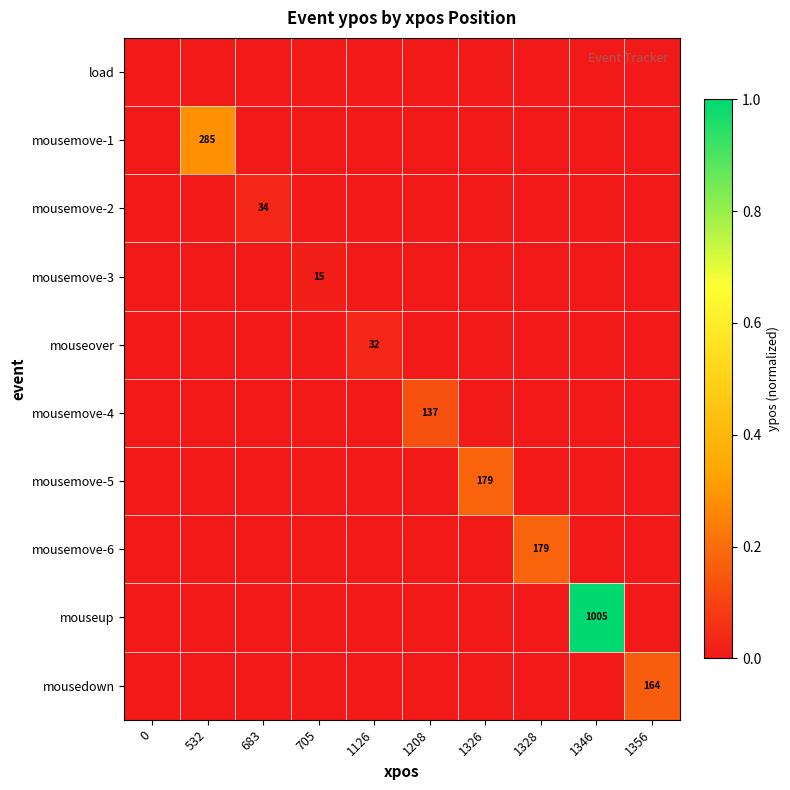

The mouseup series shows 1005 at 1346. True or false?

True